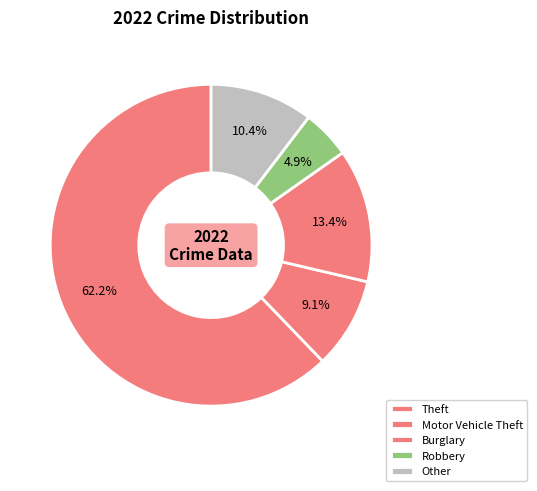

Which category accounts for the majority?

Theft